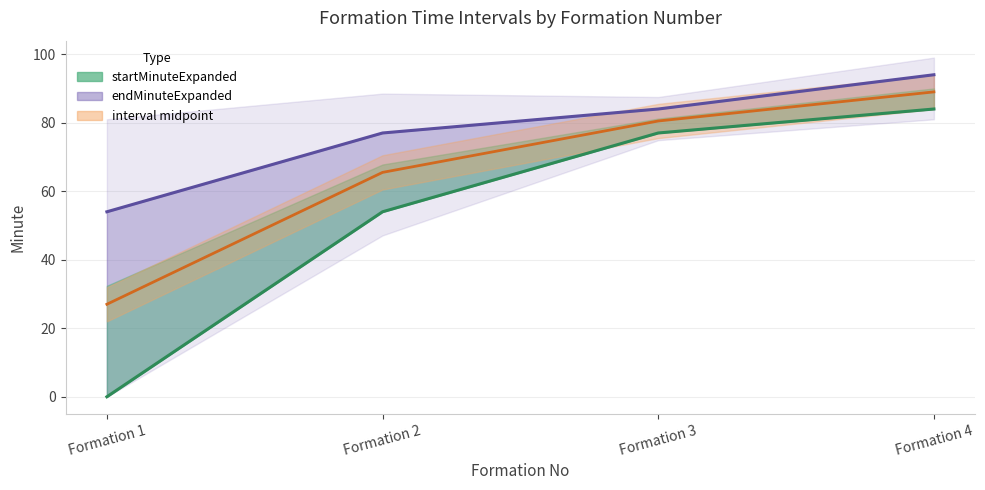

True or false: startMinuteExpanded has more than 2 points higher than both neighbors.

False